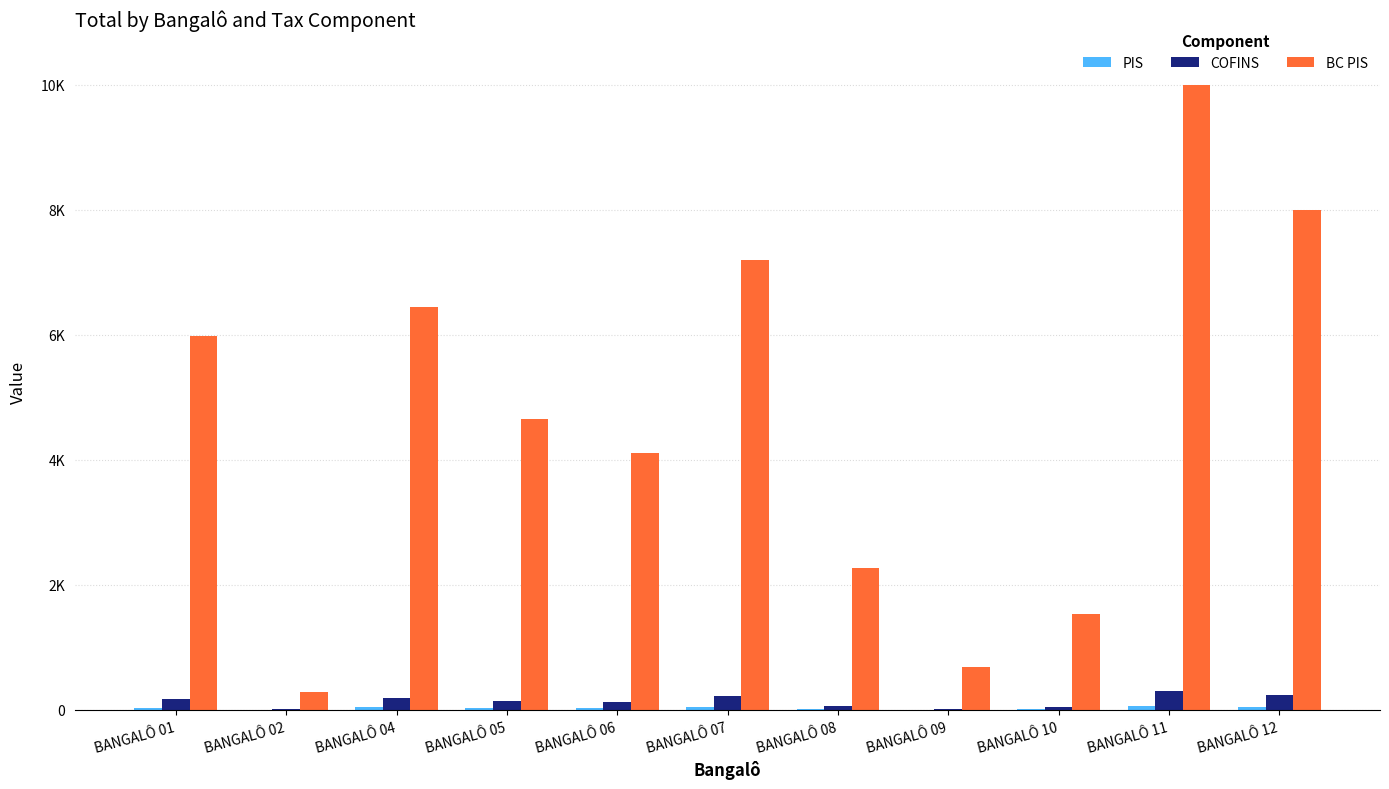

What is the total value across all series at BANGALÔ 11?

10365.0